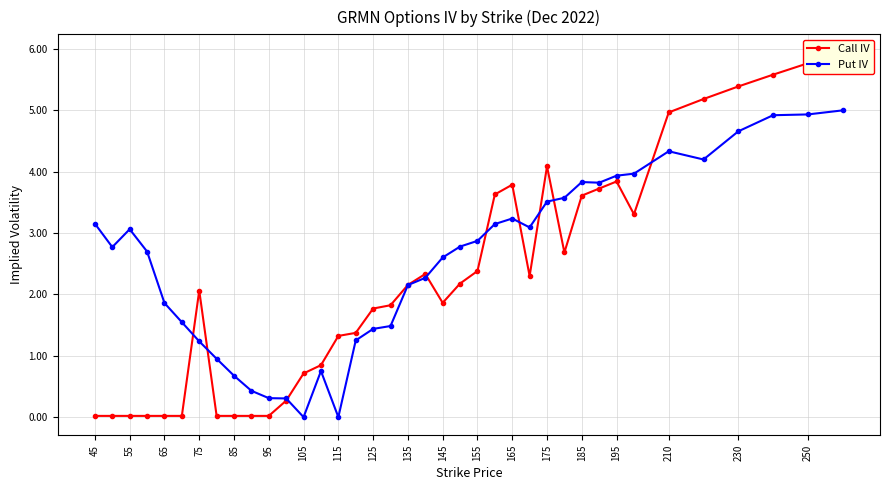

How many positive values does the Put IV series have?

36